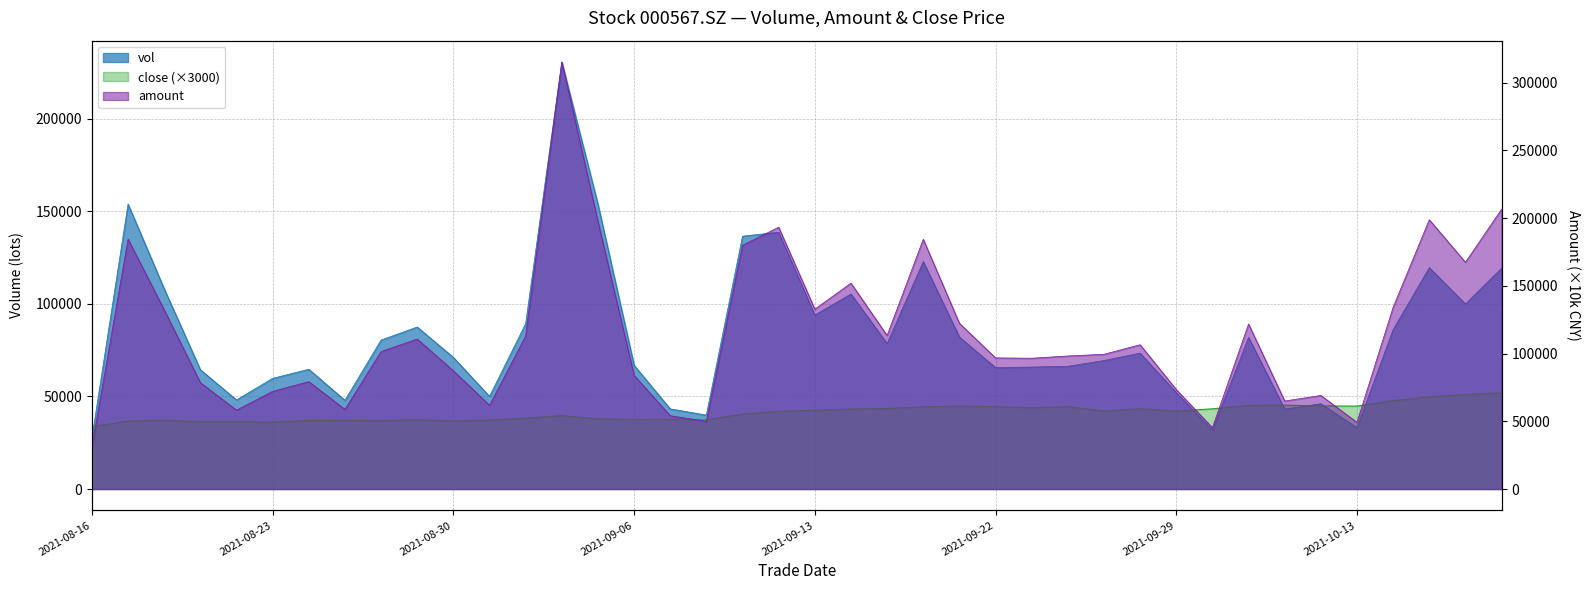

Rank the series by their average value, from highest to lowest.

amount, vol, close